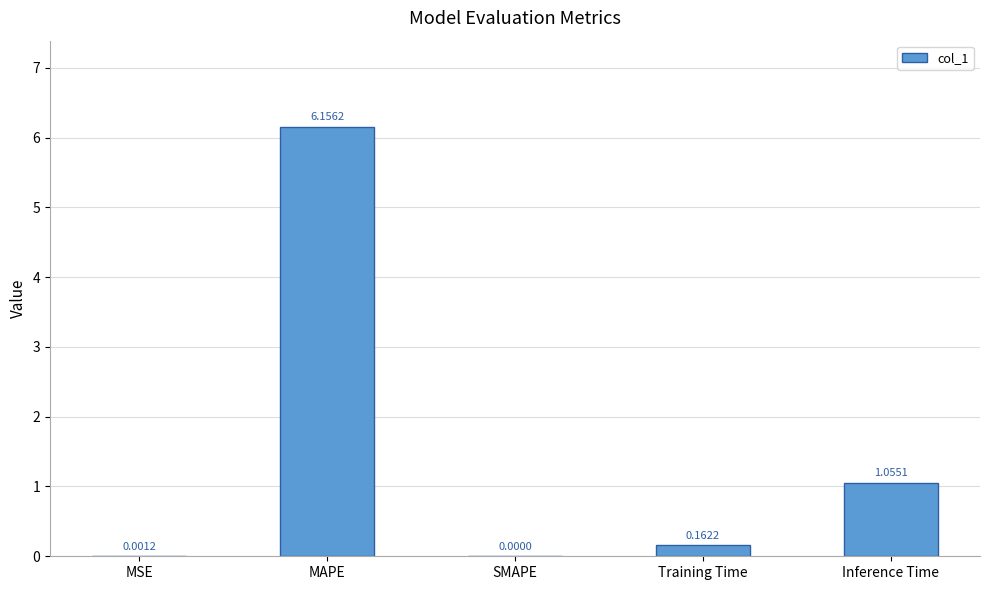

What is the sum of all values?

7.4